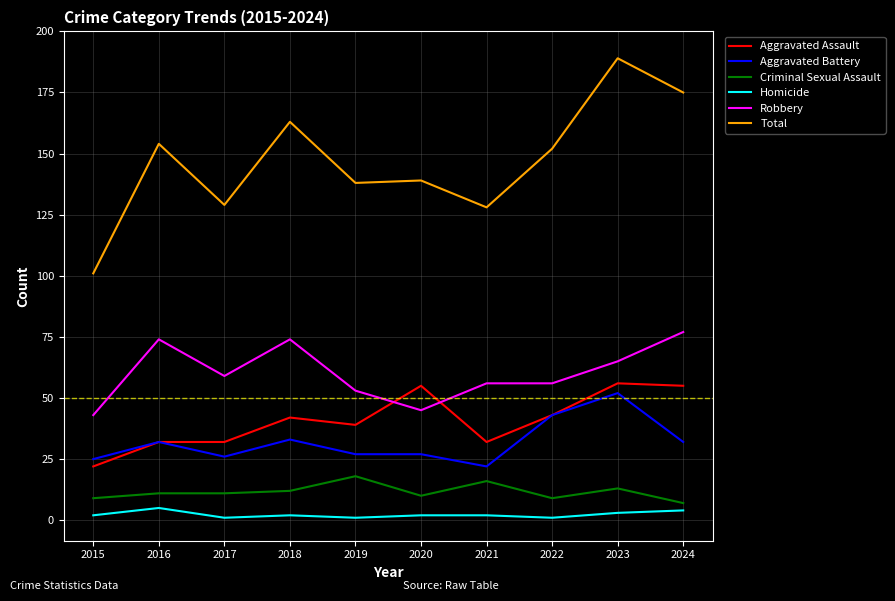

The Homicide series shows 2 at 2018. True or false?

True